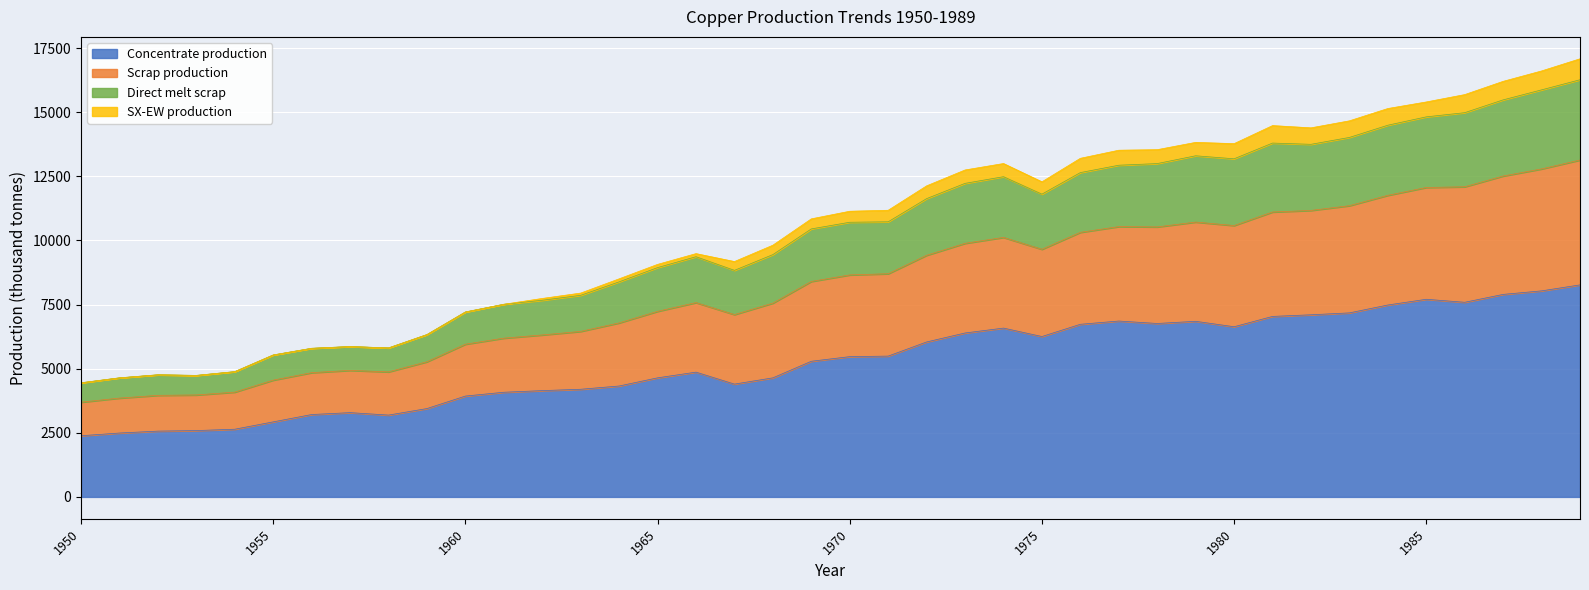

What is the maximum value for Concentrate production?

8268.6